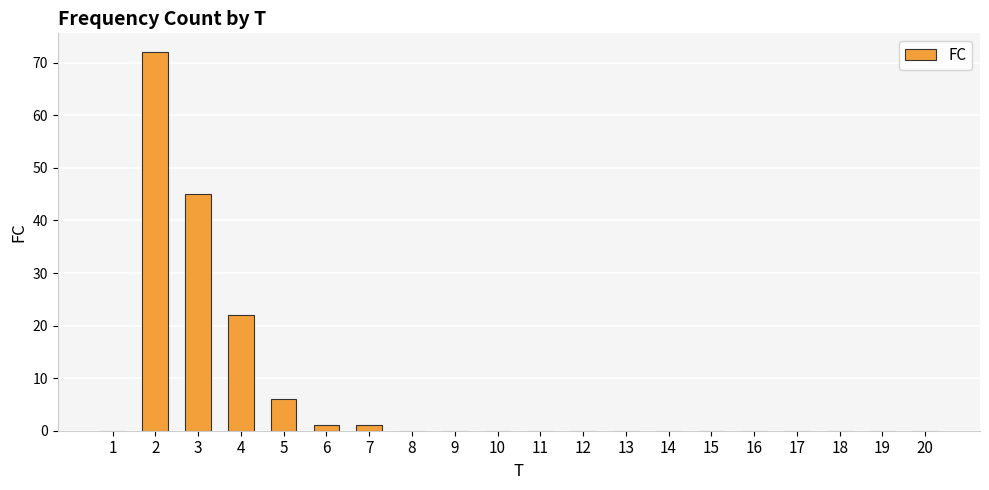

What is the maximum value shown in the chart?

72